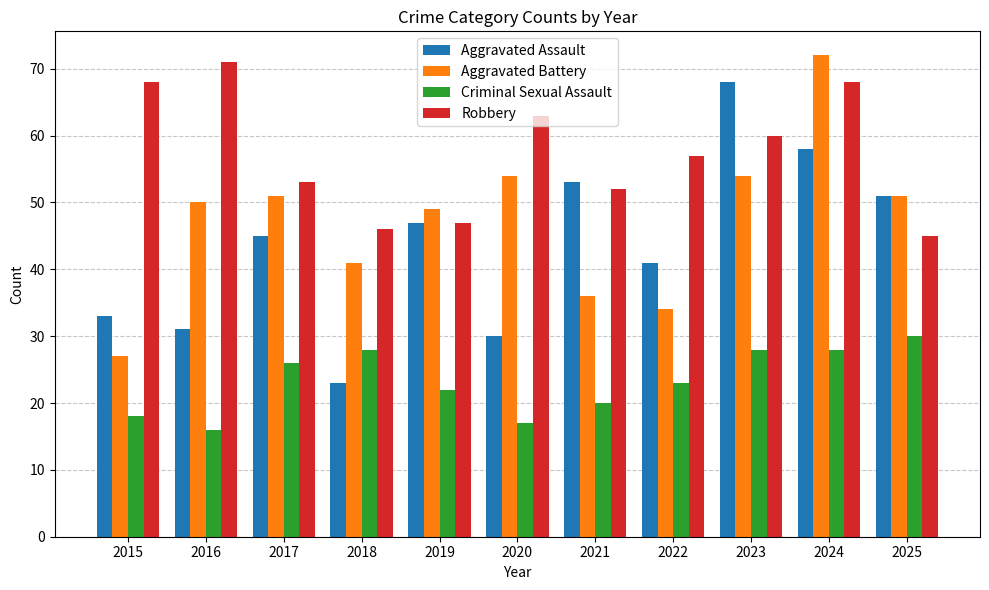

Is the value of Aggravated Assault at 2015 greater than the value of Robbery at 2015?

No